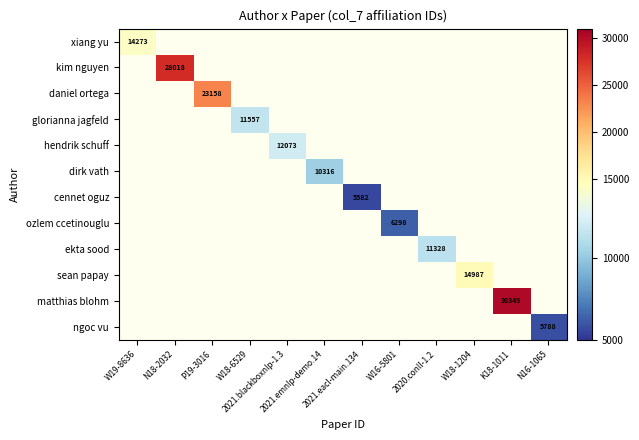

Is the value of dirk vath at 2021.emnlp-demo.14 greater than the value of ekta sood at N18-2032?

No